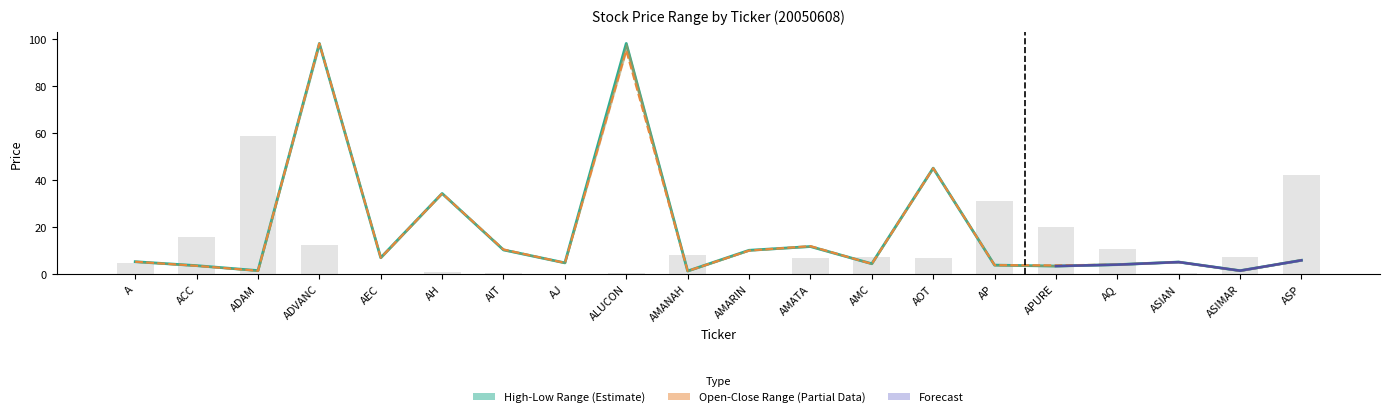

What is the approximate value of OPEN at ALUCON?

95.0